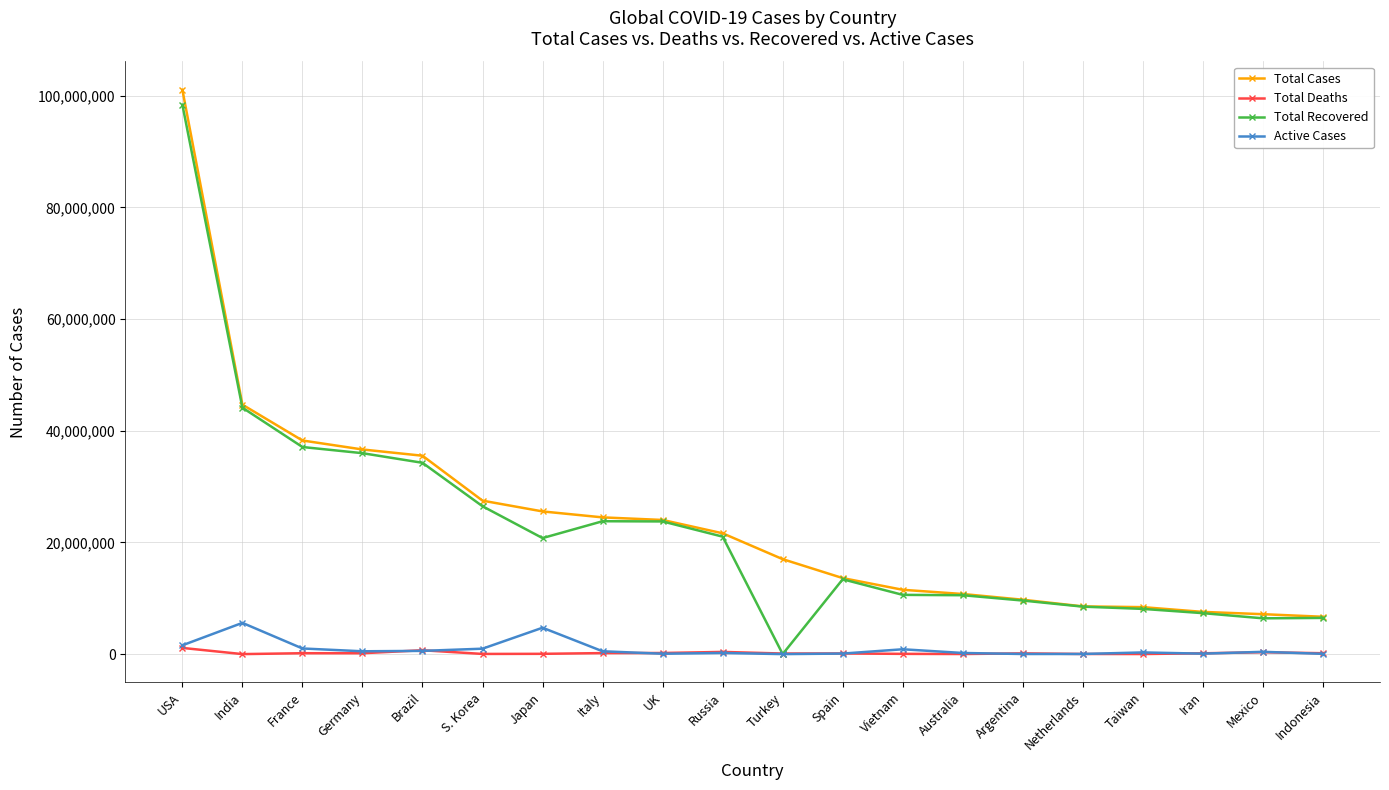

What position from the right is Iran?

3